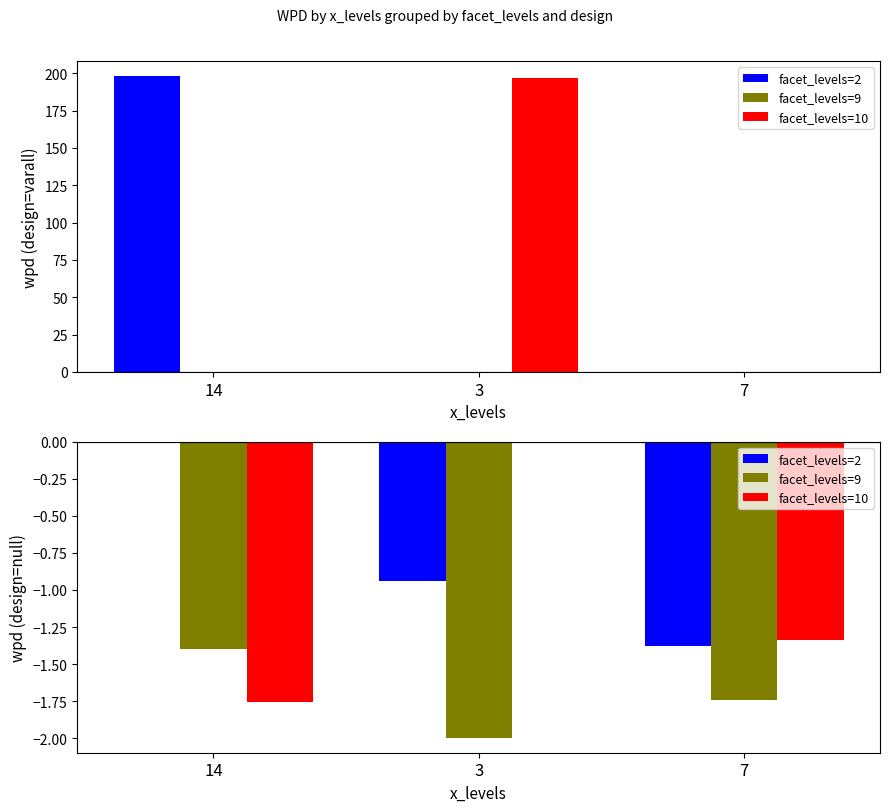

How many distinct data groups are displayed?

3